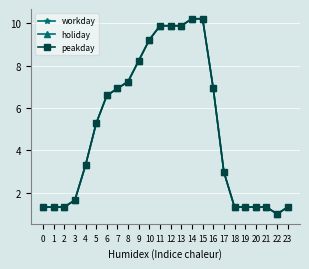

True or false: workday and peakday intersect in this chart.

False